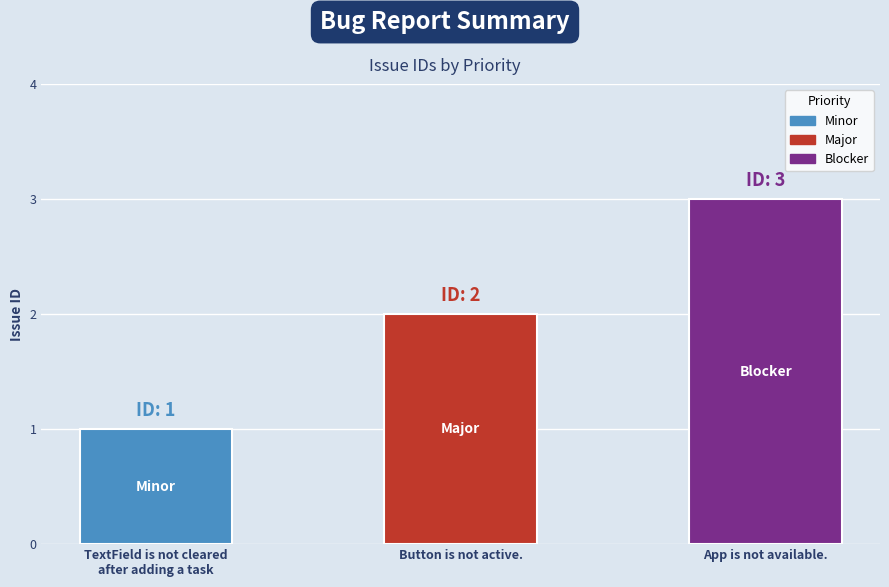

Reading left to right, extract all data points from this chart.

1	2	3